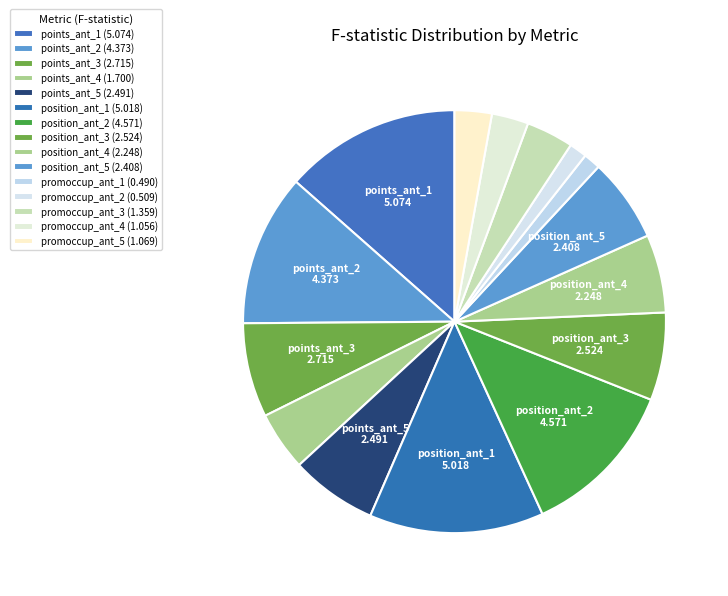

Which slice is the smallest?

promoccup_ant_1